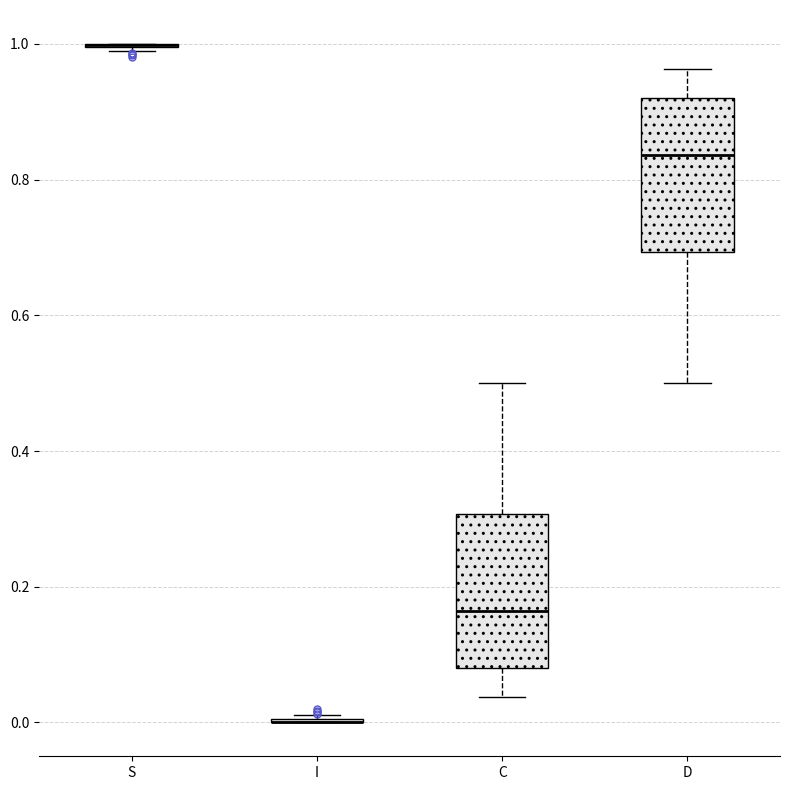

Reading left to right, transcribe this box plot: for each box, give where its median line is, the range the box spans, and where its two whiskers end, as read against the y-axis. The values are not printed on the chart, so give them approximately, as read against the axis.

S: box collapsed to a line at 1.00, whiskers 0.98 to 1.00
I: box collapsed to a line at 0.00, whiskers 0.00 to 0.02
C: median 0.16, box 0.08 to 0.30, whiskers 0.04 to 0.50
D: median 0.84, box 0.70 to 0.92, whiskers 0.50 to 0.96